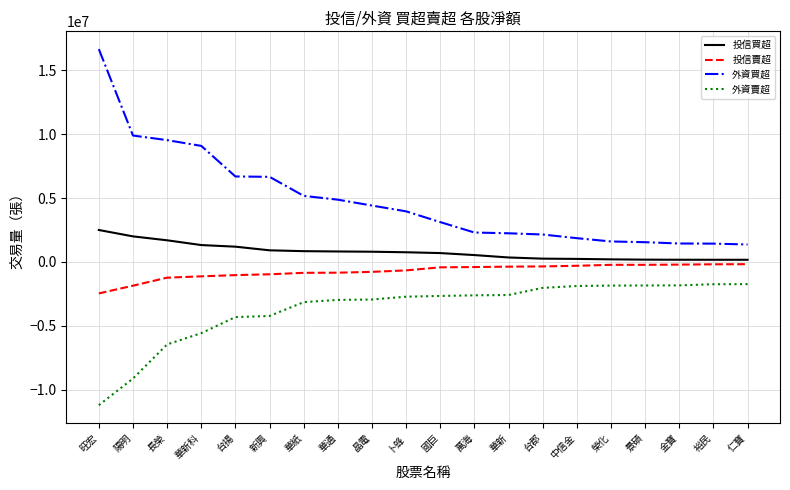

The 外資賣超 series shows -6450444 at 長榮. True or false?

True